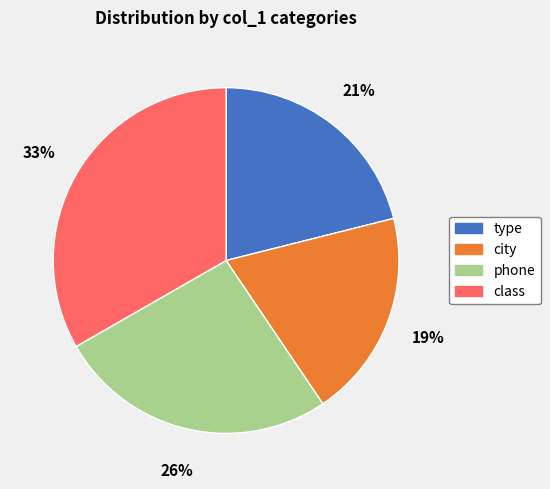

Does any single category account for the majority?

No